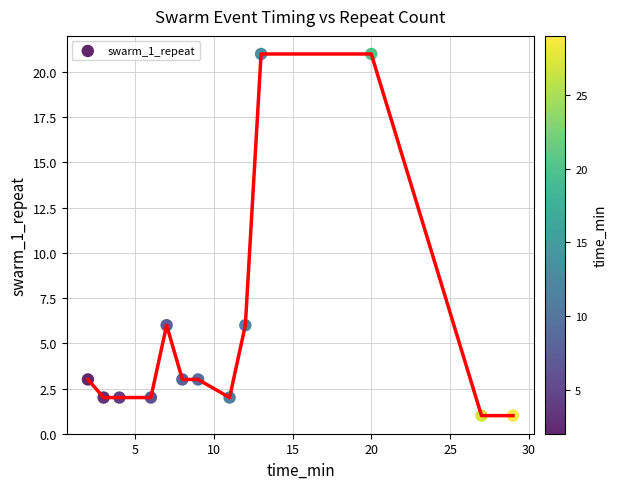

What is the range of Y values (max minus min)?

20